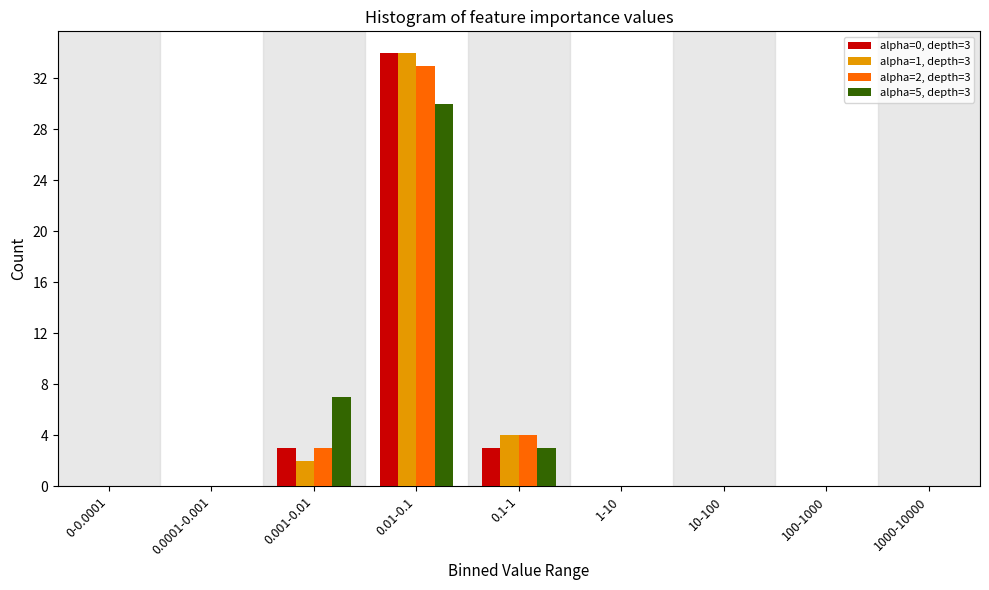

The value of alpha=0, depth=3 at 10-100 is 0. True or false?

True